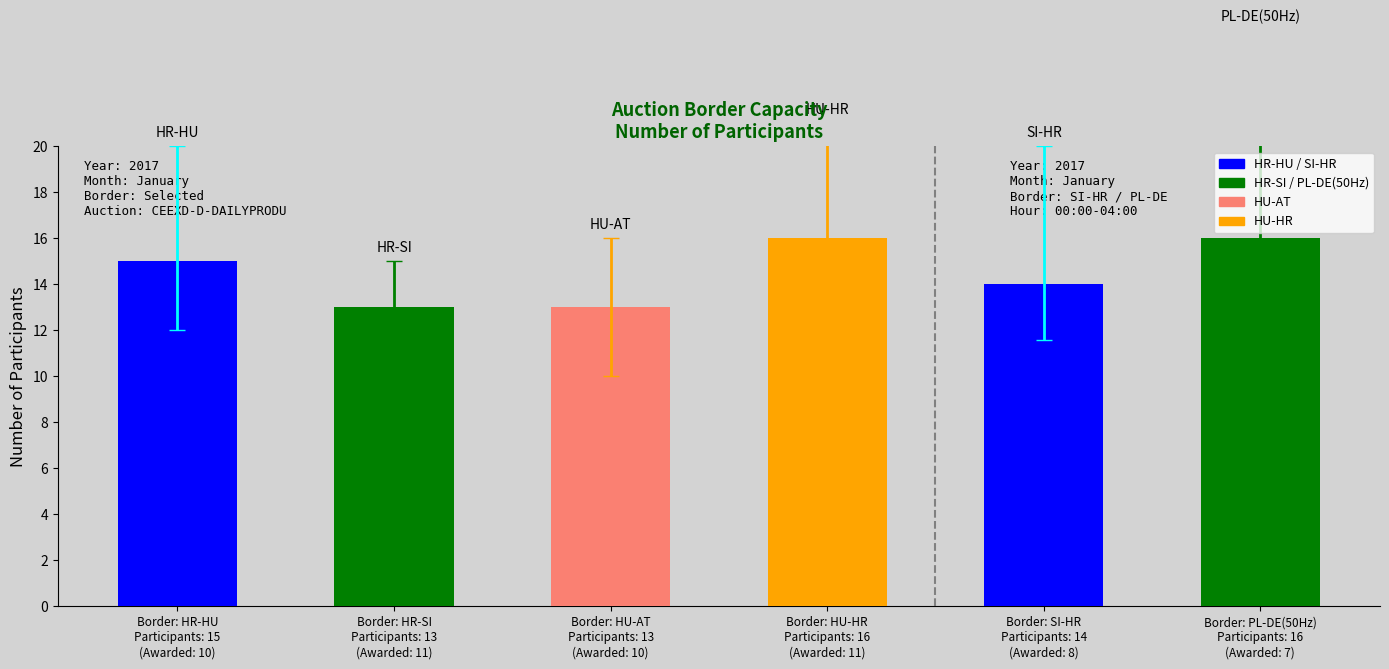

Are the bars grouped side by side (vs. stacked)?

No